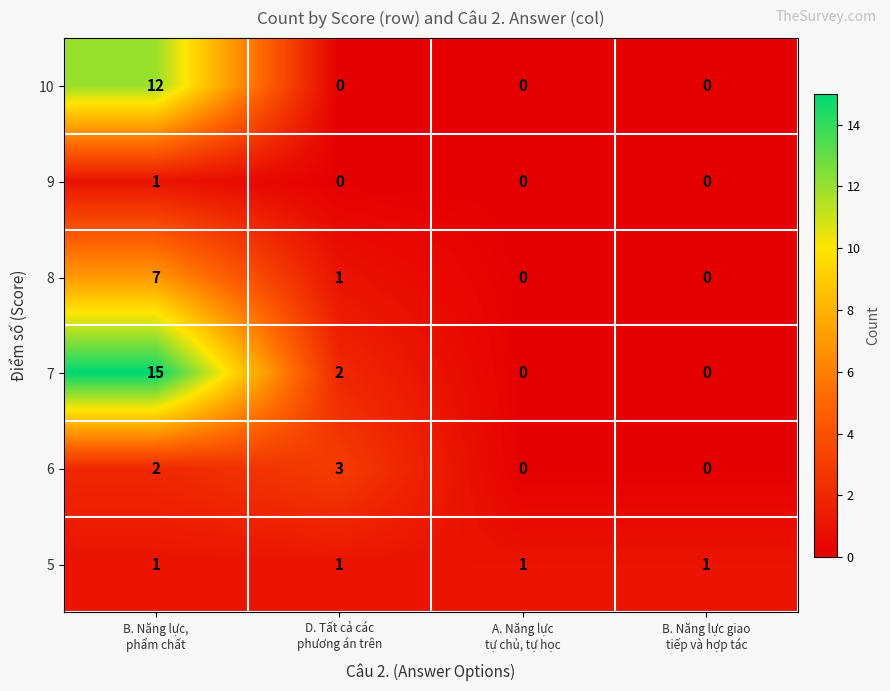

What is the sum of all 7 values?

17